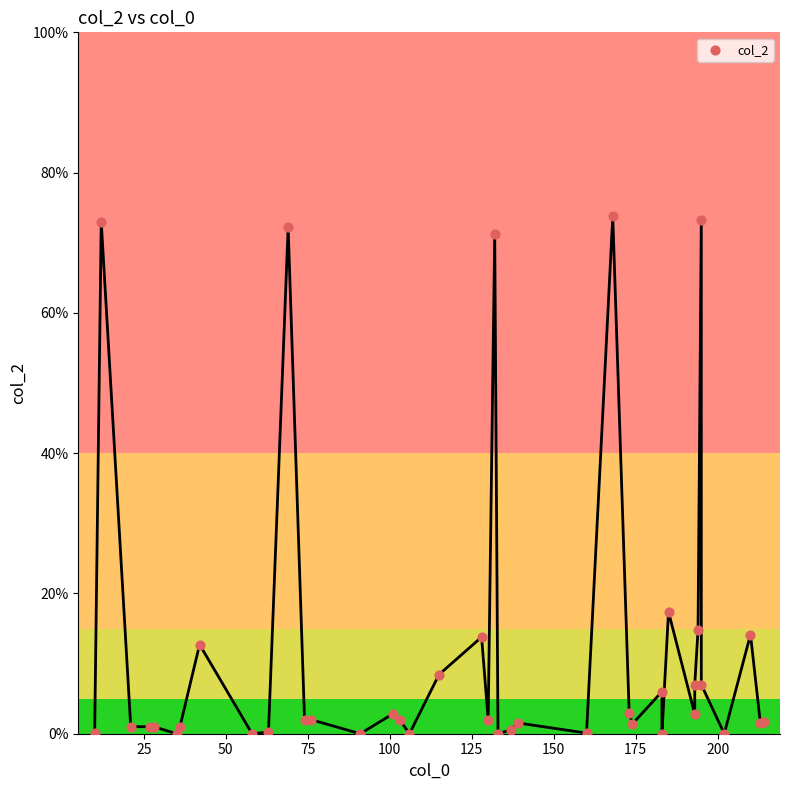

What Y value in the scatter plot is closest to 36?

17.4